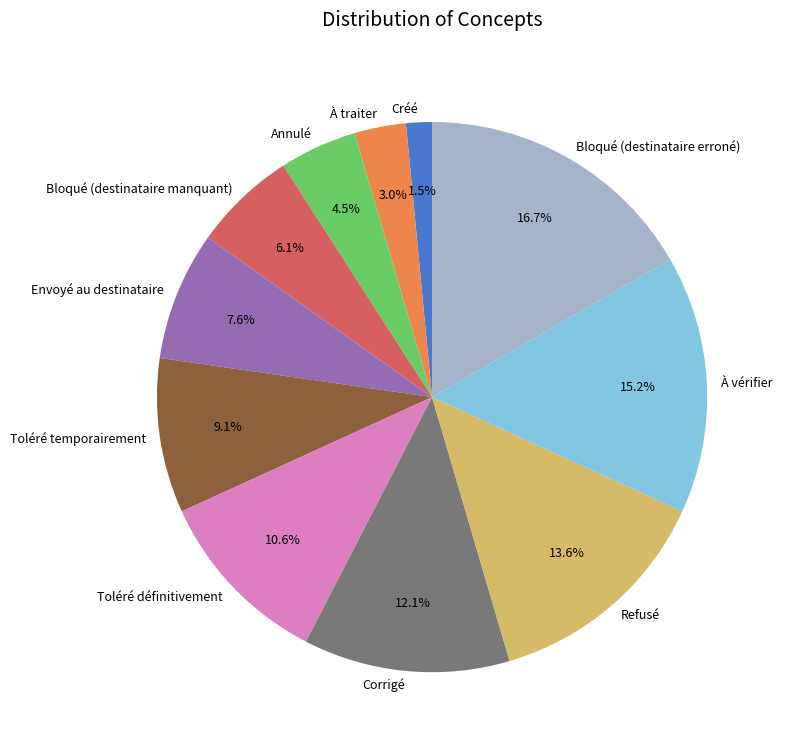

How many slices are in this pie chart?

11